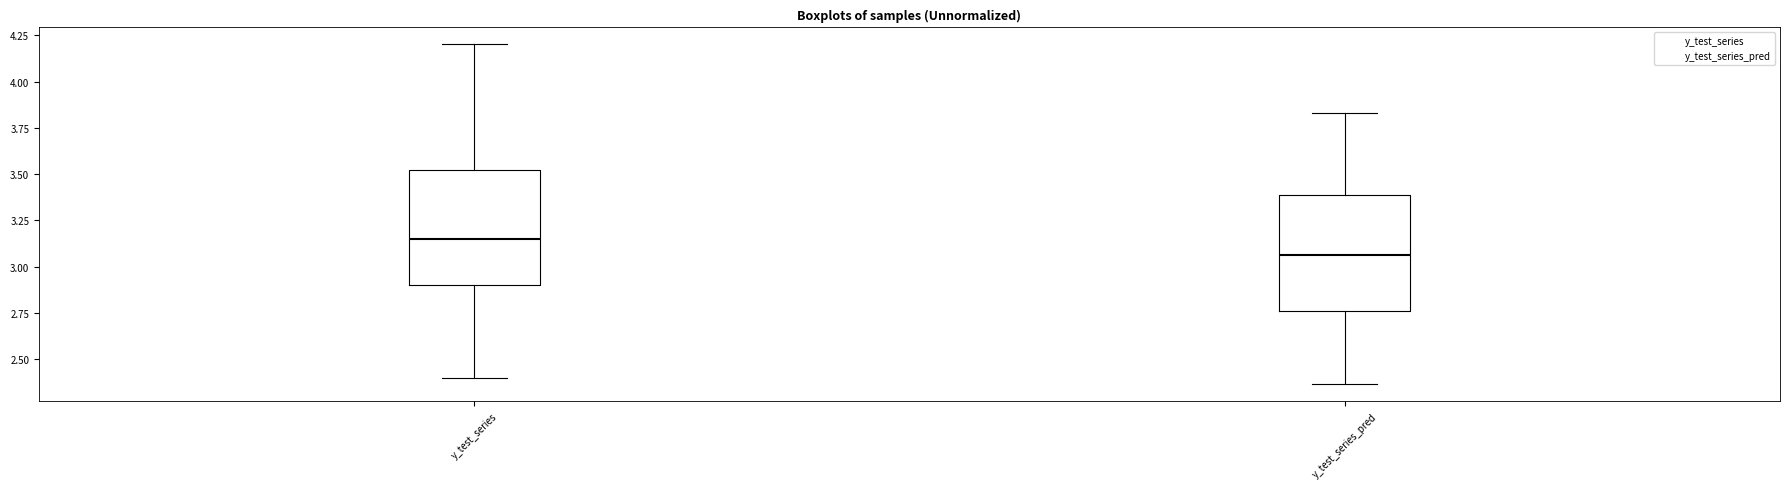

Which box has the lowest median line?

y_test_series_pred